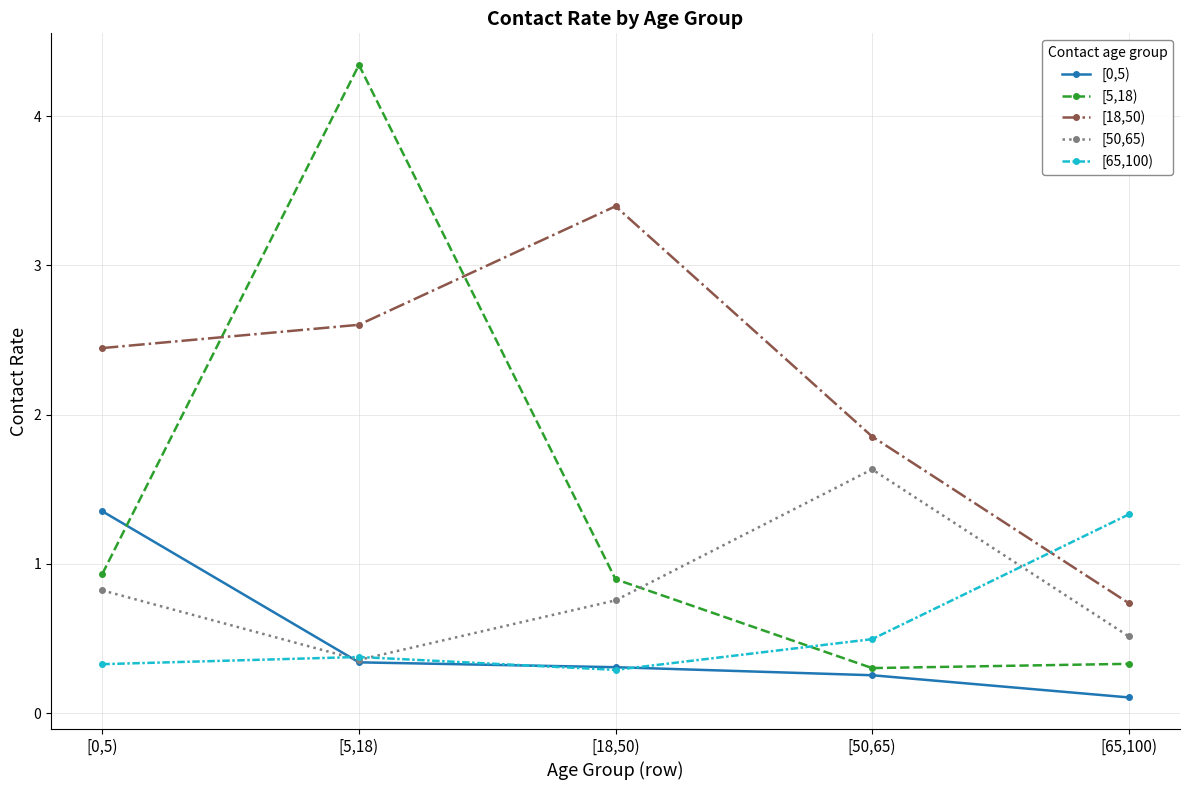

What is the label of the 5th point from the left?

[65,100)